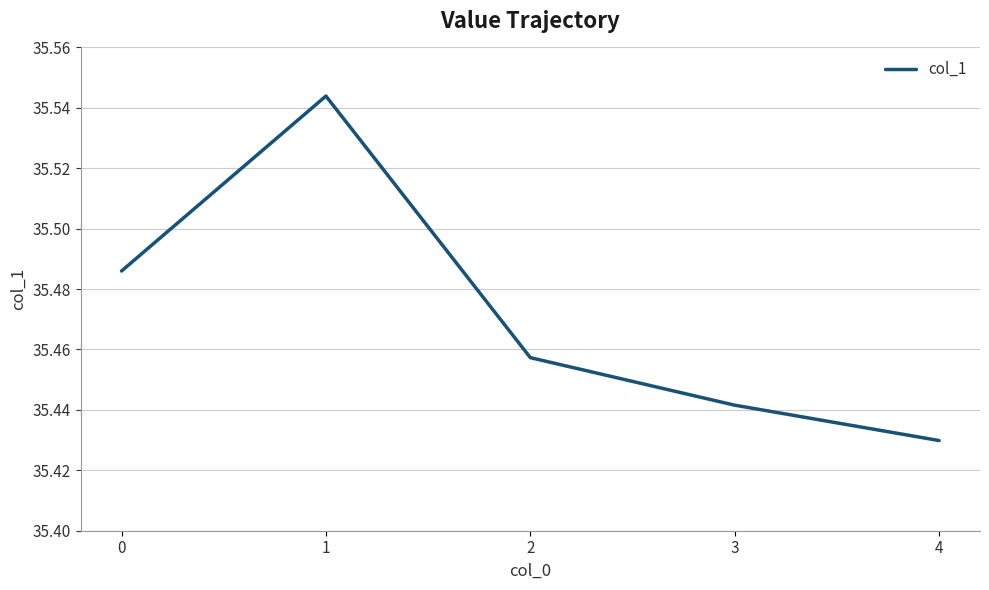

True or false: the data has more than 0 interior local peaks.

True